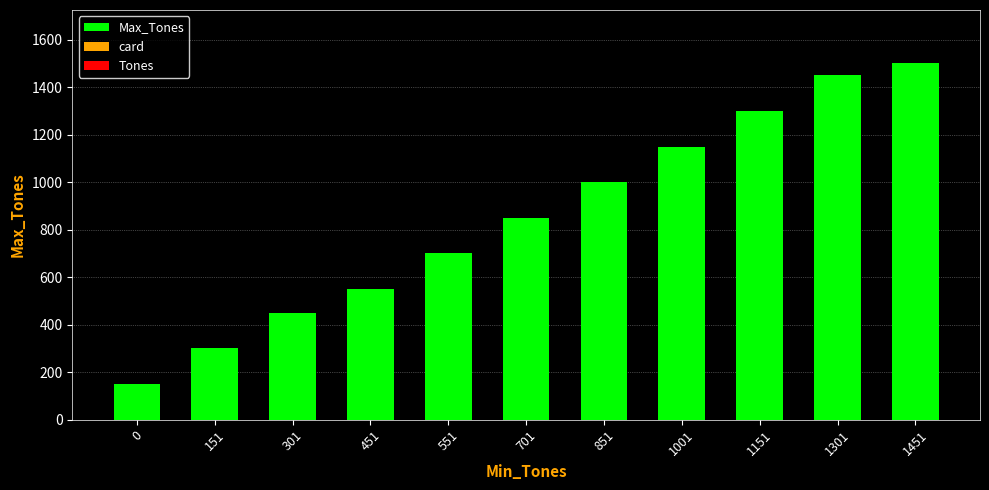

Which category has the highest value across all series?

1451